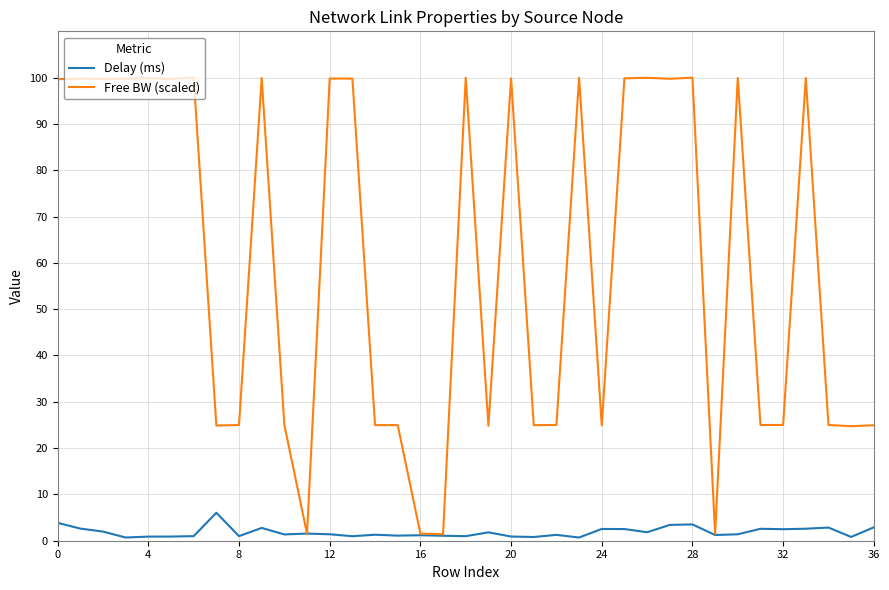

Which series has the largest range (max minus min)?

Free BW (scaled)